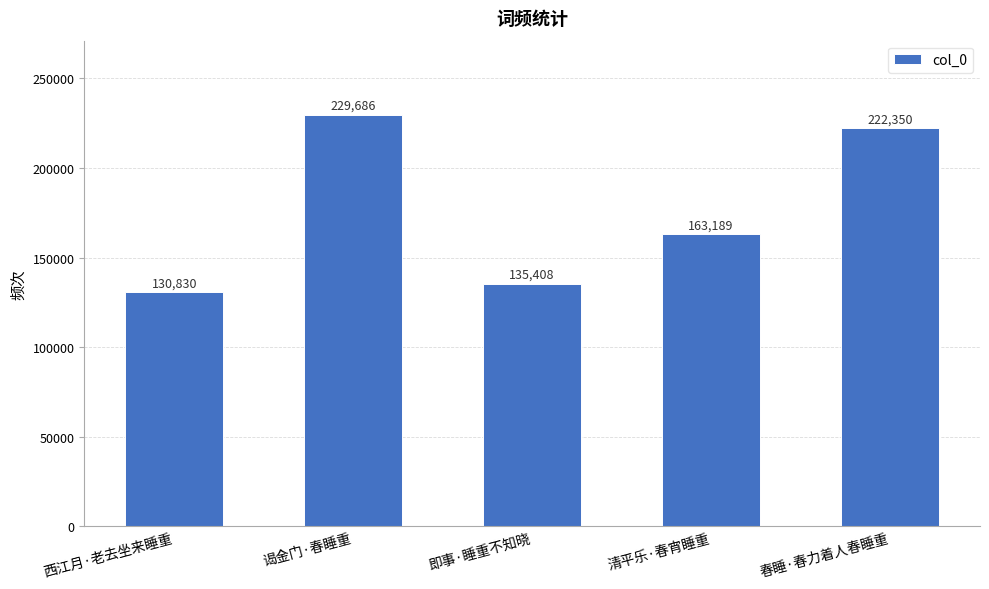

How many data points does each series have?

5